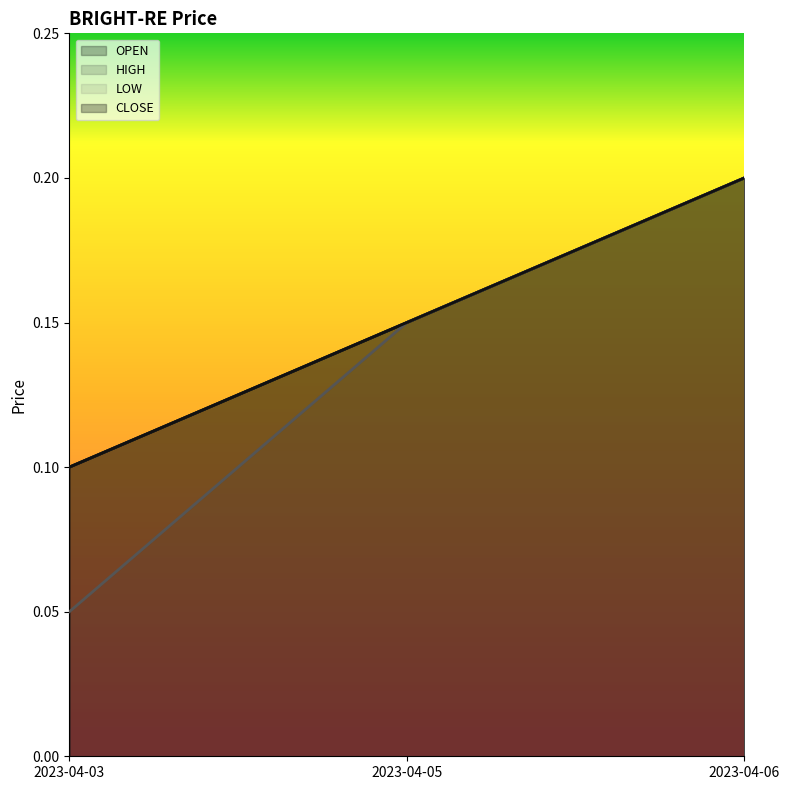

Reading right to left, list all the values displayed in this chart.

OPEN: 0.2	0.1	0.1
HIGH: 0.2	0.1	0.1
LOW: 0.2	0.1	0.1
CLOSE: 0.2	0.1	0.1